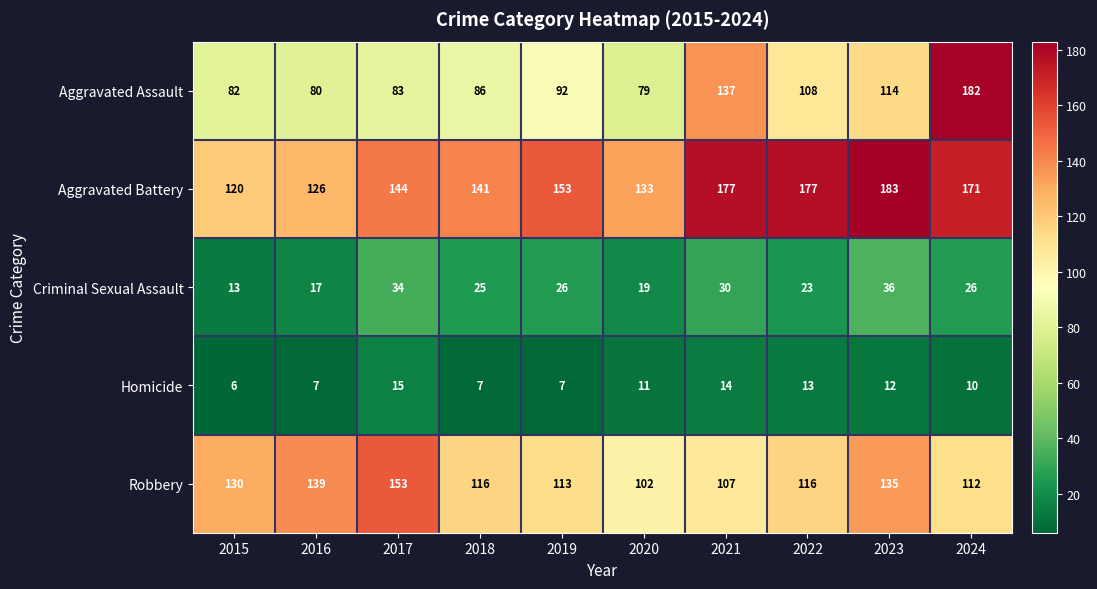

Rank the series by their maximum value, from highest to lowest.

Aggravated Battery, Aggravated Assault, Robbery, Criminal Sexual Assault, Homicide